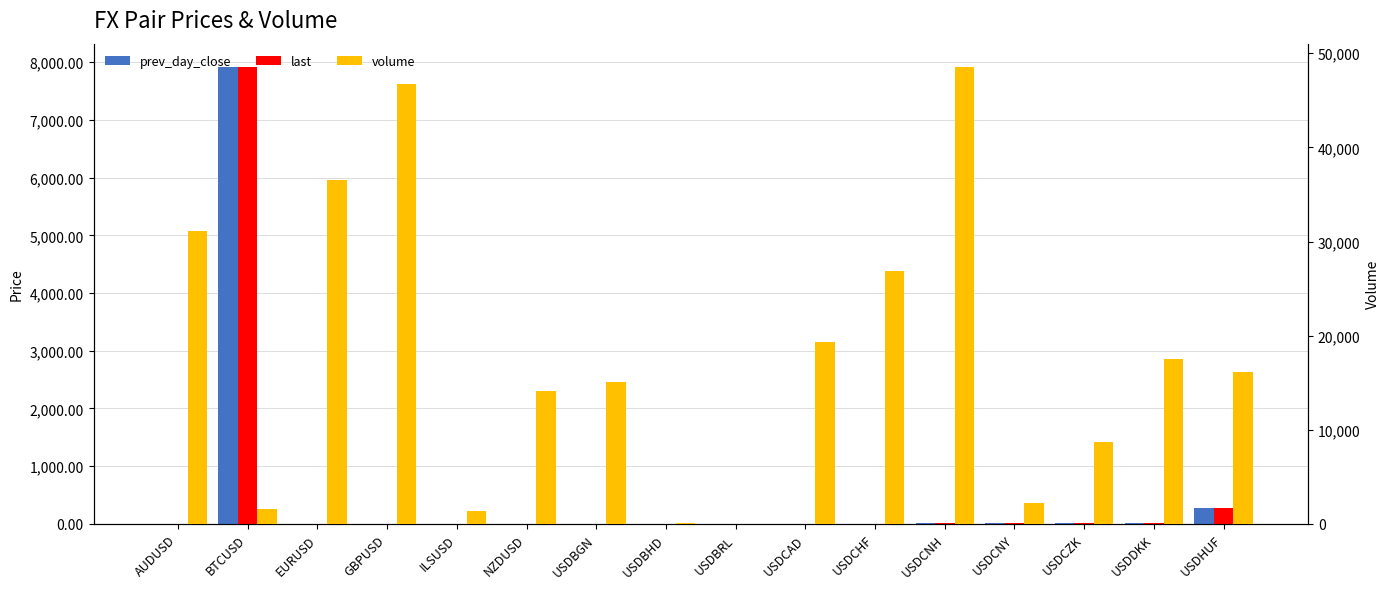

Reading left to right, what are all the values shown in this chart?

prev_day_close: 0.7	7926.0	1.2	1.3	3.6	0.7	1.7	0.4	3.7	1.3	1.0	6.8	6.8	22.0	6.4	278.0
last: 0.7	7914.7	1.2	1.3	3.7	0.7	1.7	0.4	3.7	1.3	1.0	6.8	6.8	22.0	6.4	277.6
volume: 31064.0	1577.0	36496.0	46783.0	1316.0	14075.0	15019.0	49.0	8.0	19366.0	26918.0	48592.0	2175.0	8748.0	17568.0	16128.0